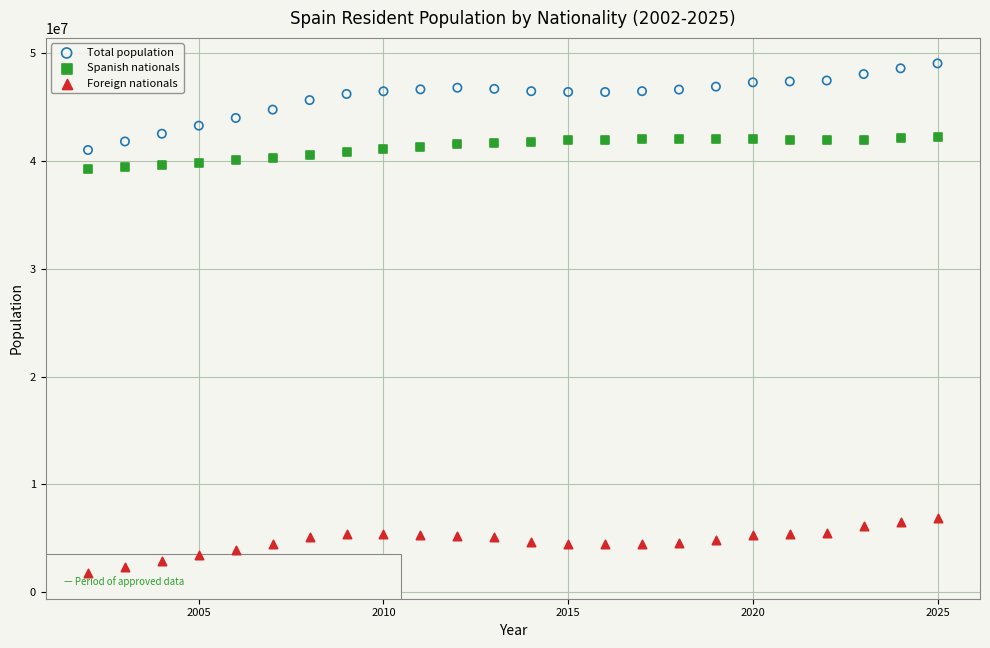

Which series contains the lowest Y value?

Foreign nationals